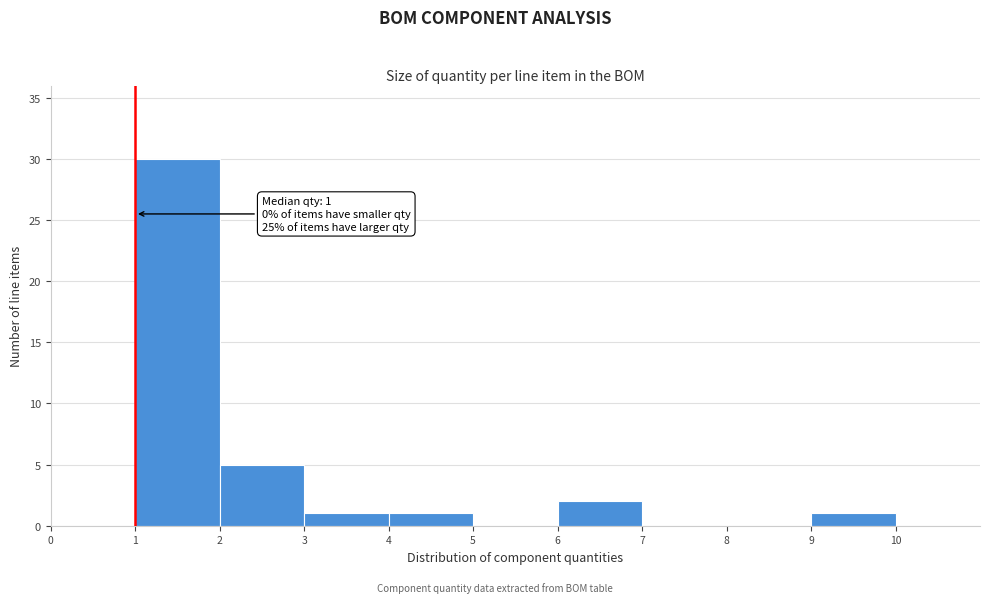

Over which range of the x-axis is the bar tallest?

1 to 2